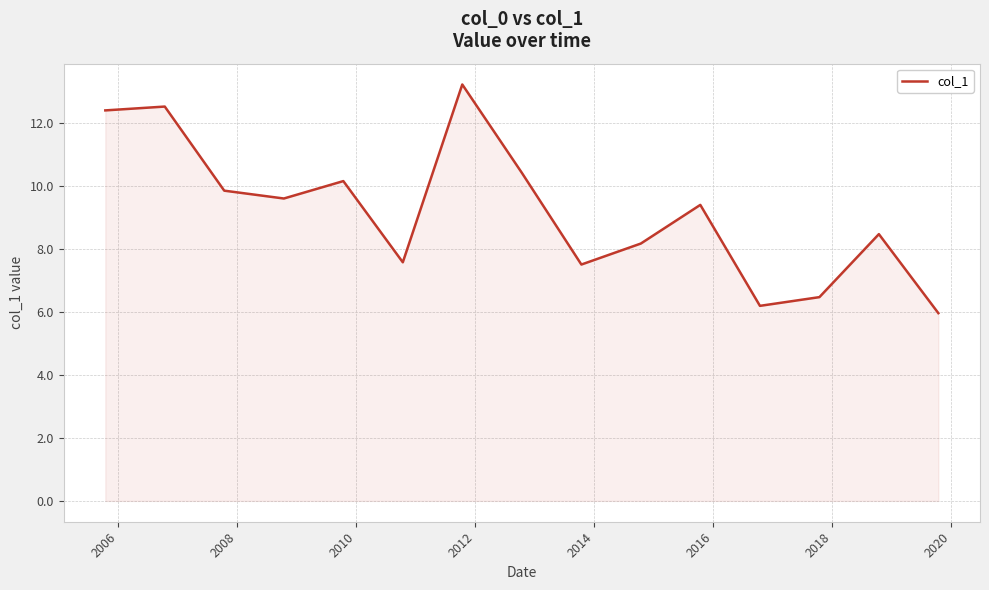

Reading left to right, transcribe all the data shown in this chart.

12.4	12.5	9.8	9.6	10.1	7.6	13.2	10.4	7.5	8.2	9.4	6.2	6.5	8.5	6.0